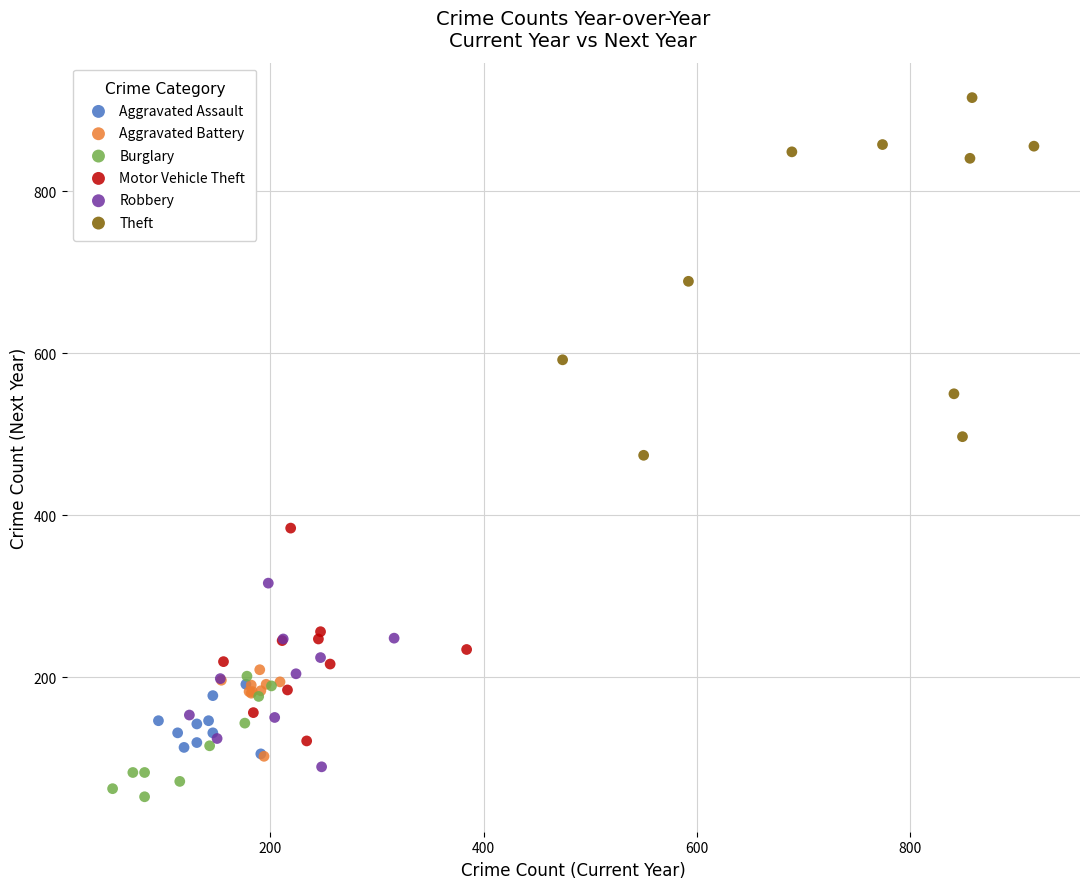

What are all the series names shown in the legend?

Aggravated Assault, Aggravated Battery, Burglary, Motor Vehicle Theft, Robbery, Theft